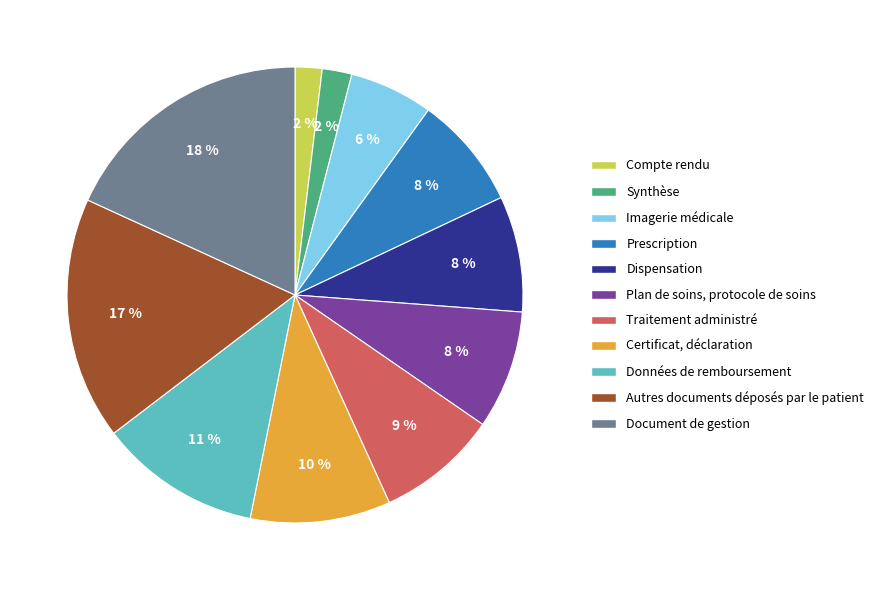

Between Document de gestion and Traitement administré, which is larger?

Document de gestion